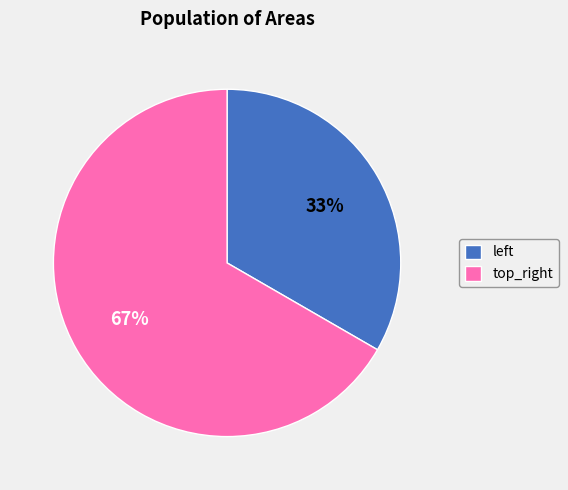

Count the number of slices in the pie.

2